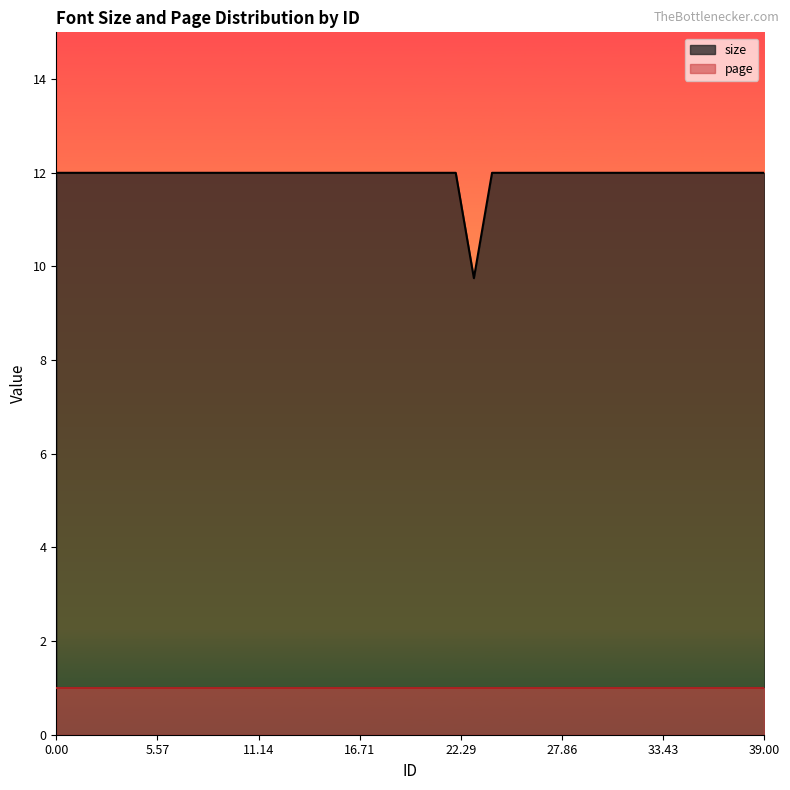

At which category does the data reach its first local valley?

23